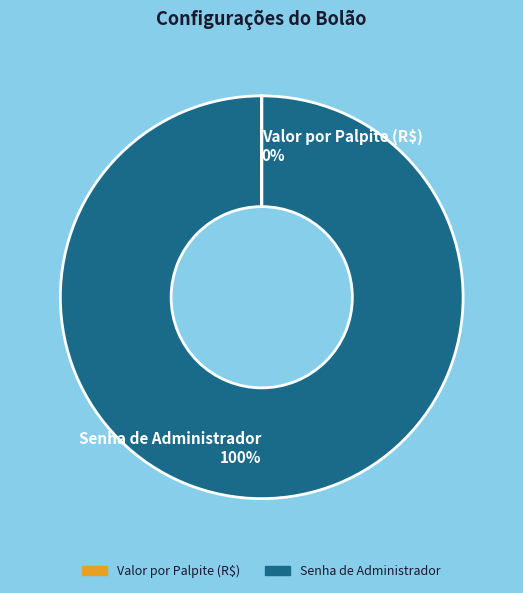

What is the largest slice in the pie chart?

Senha de Administrador